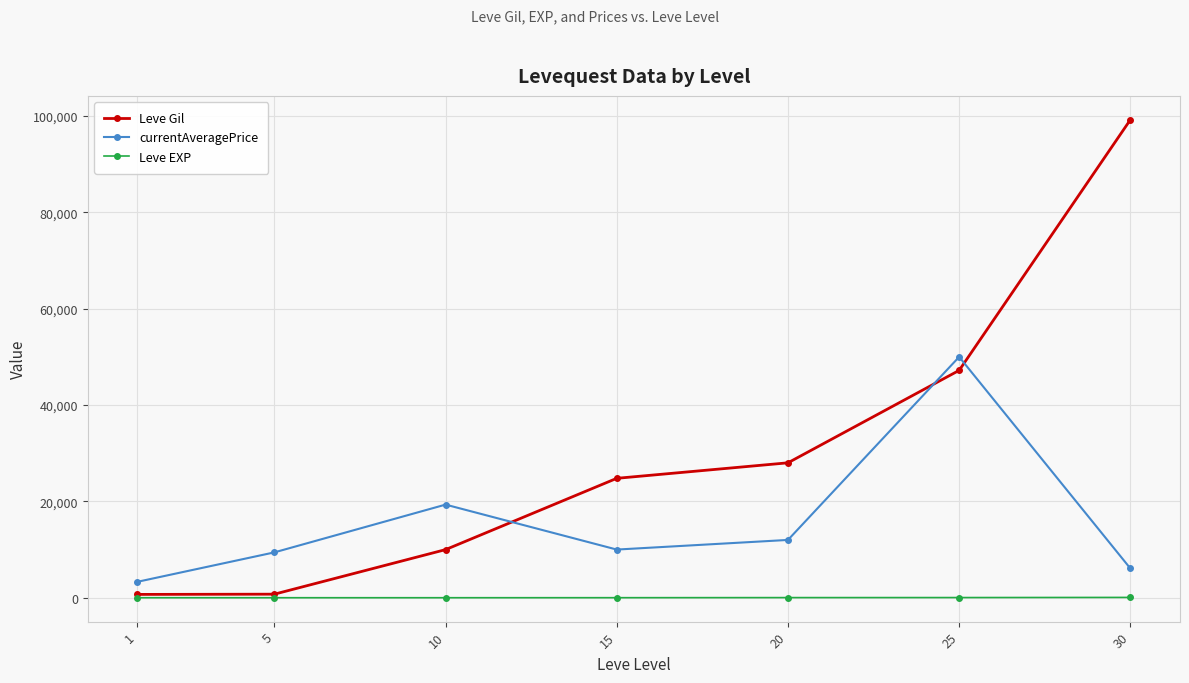

What is the difference between the maximum and minimum values in the Leve Gil series?

98530